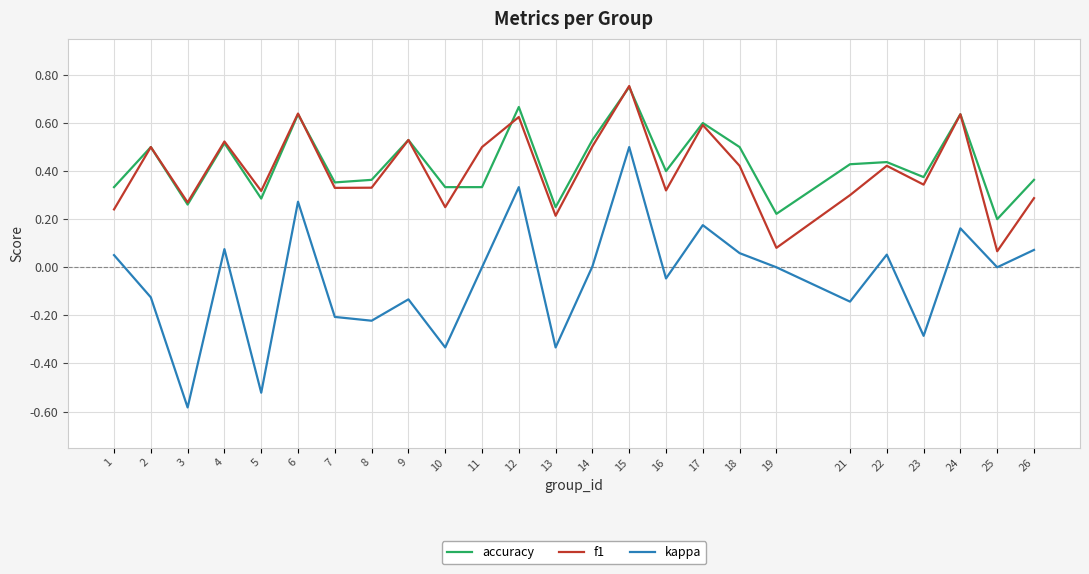

Which series has the largest range (max minus min)?

kappa